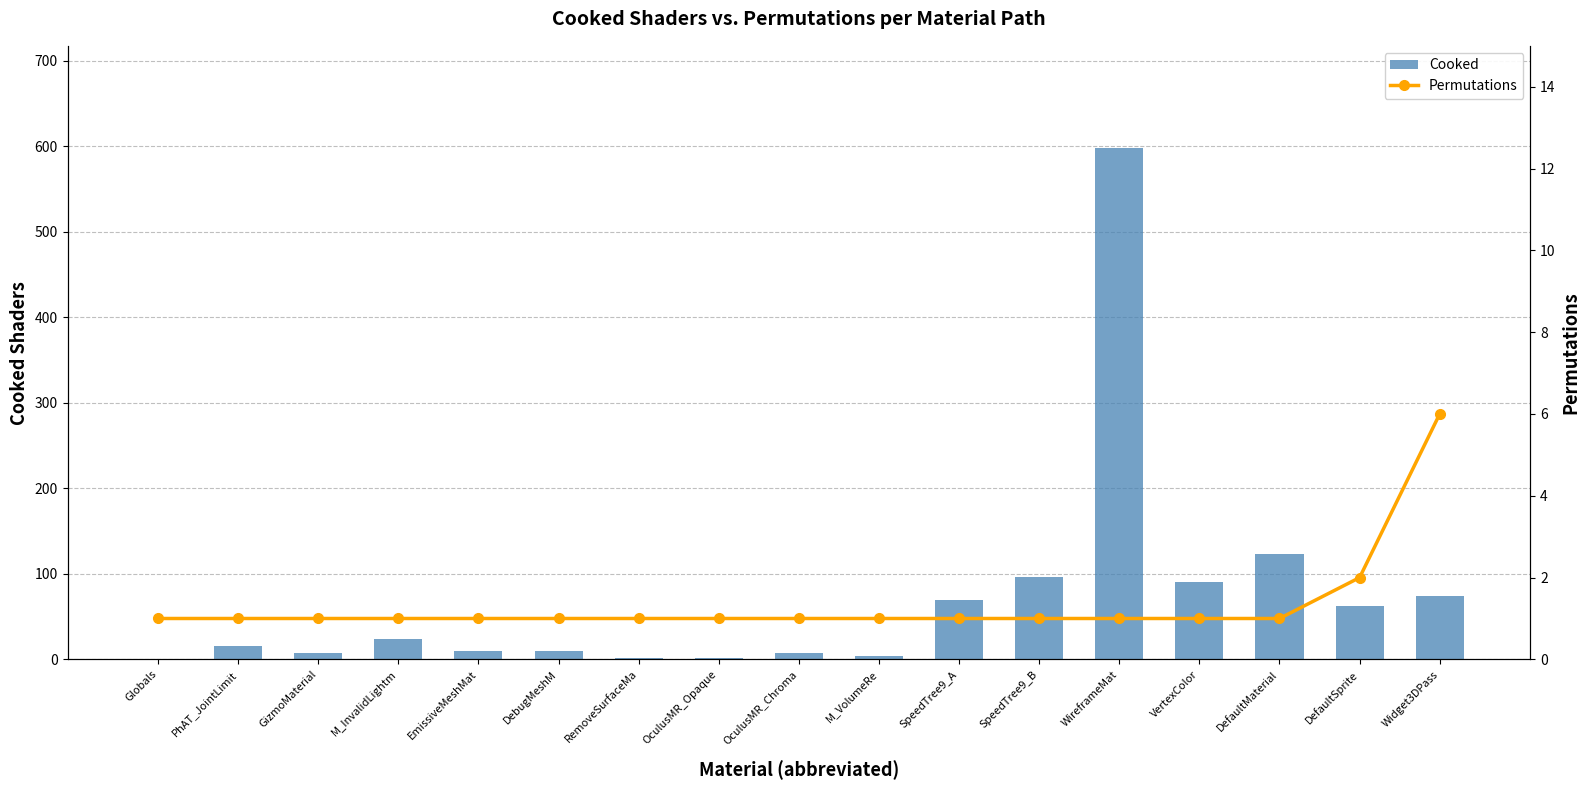

Does the chart contain any negative values?

No